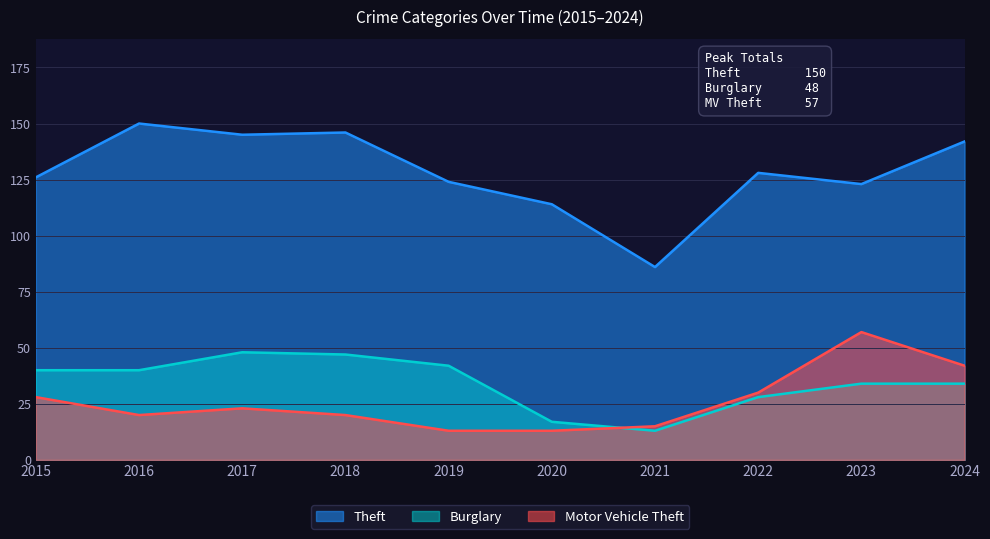

The Motor Vehicle Theft series shows 20 at 2019. True or false?

False